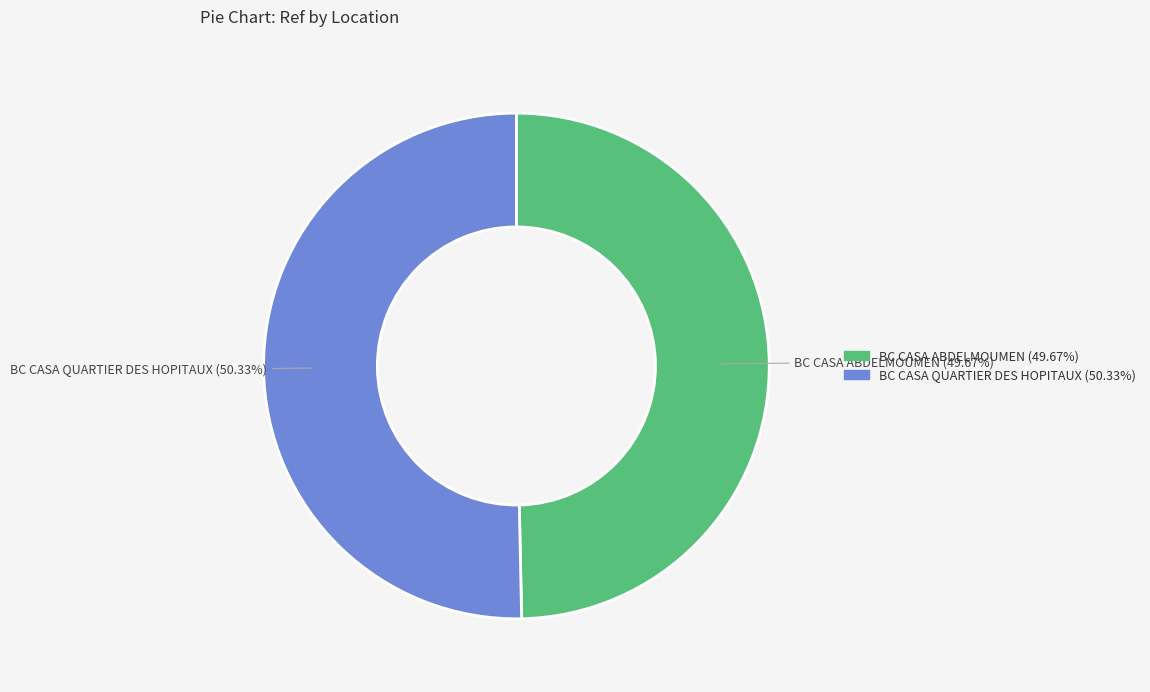

Which category accounts for the majority?

BC CASA QUARTIER DES HOPITAUX (50.33%)